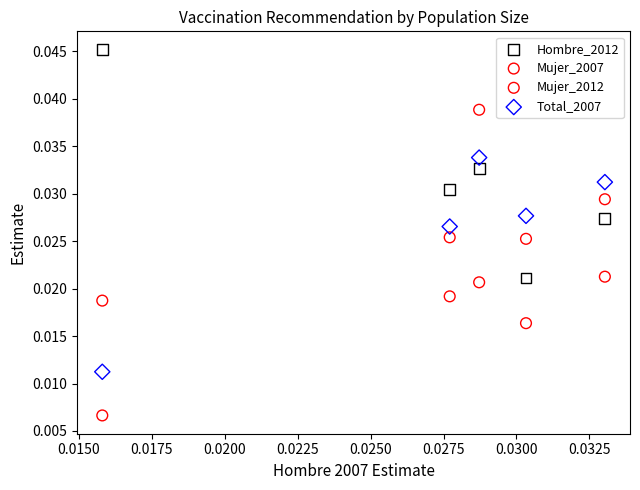

Which series has the widest spread of Y values?

Mujer_2007